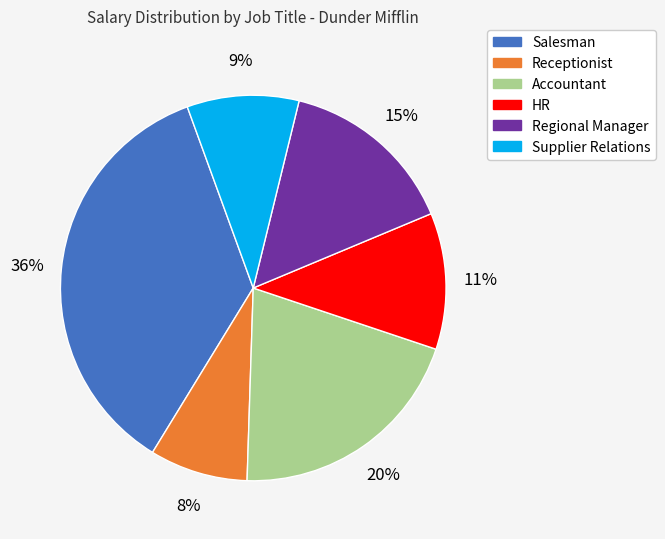

The Receptionist slice represents 8% of the pie. True or false?

True